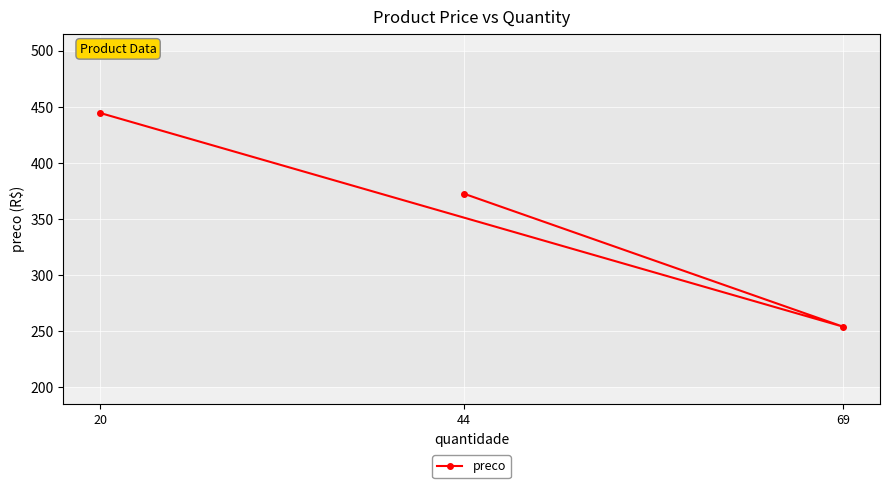

Reading right to left, list all the values displayed in this chart.

69=254.2	44=372.6	20=444.4